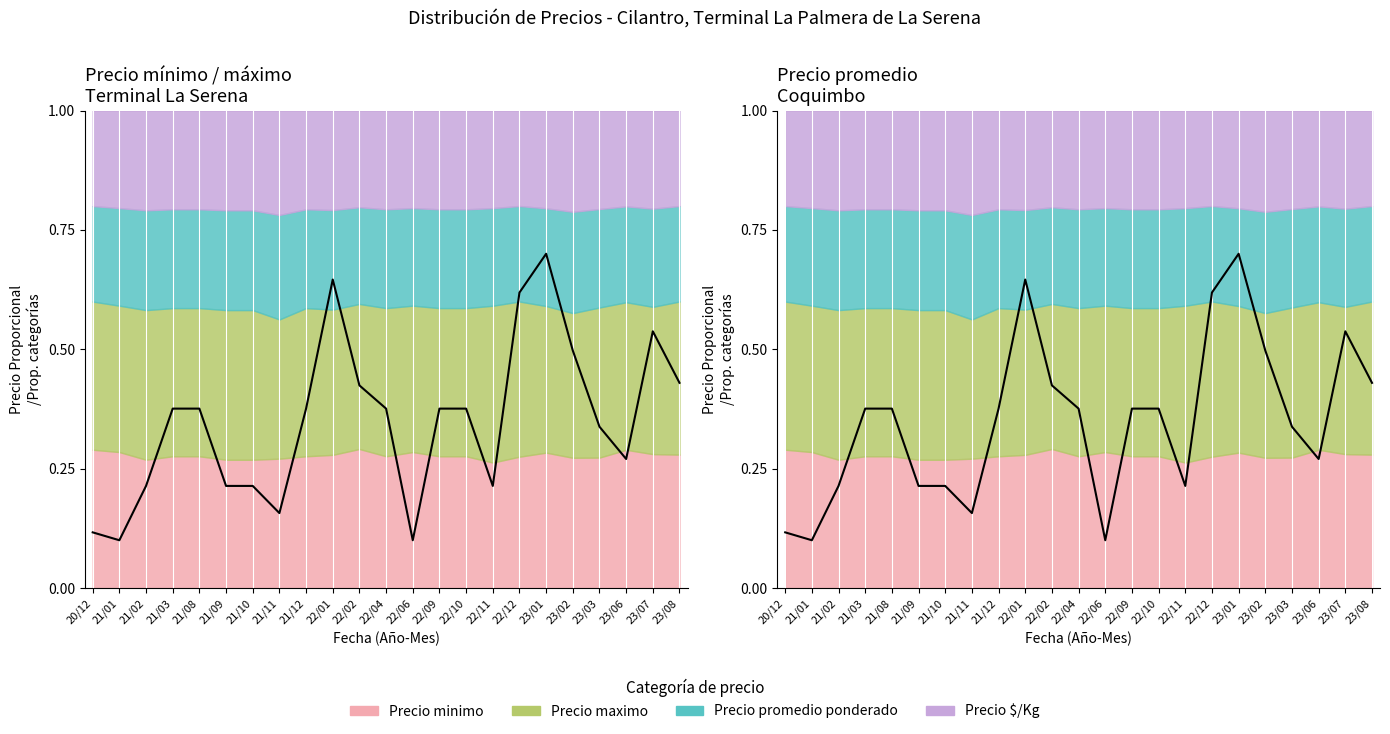

Does the chart have visible grid lines?

No